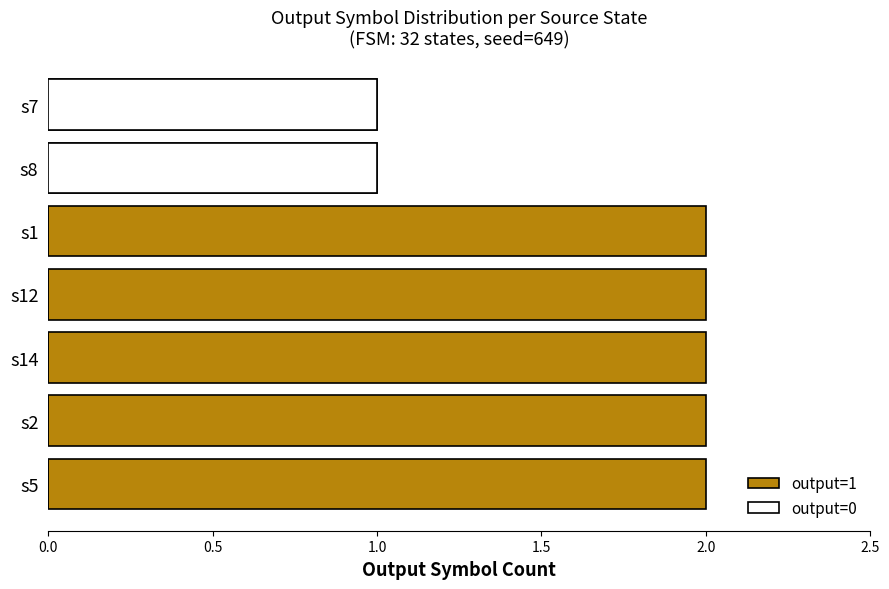

Rank the series by their maximum value, from highest to lowest.

output=1, output=0